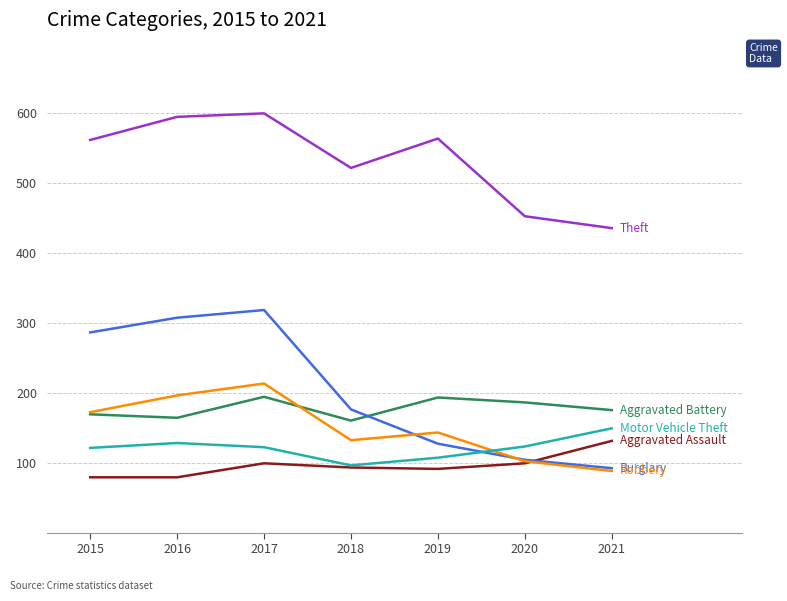

What is the total value across all series at 2021?

1070